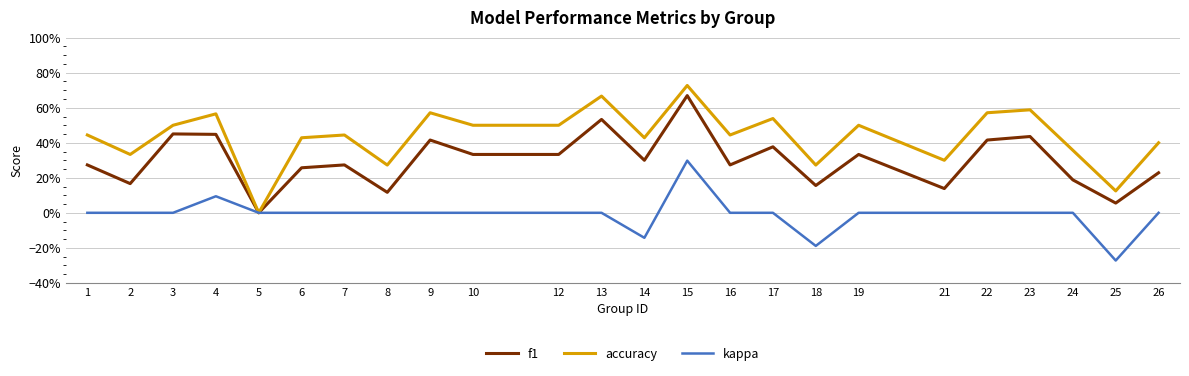

True or false: kappa and f1 intersect in this chart.

False